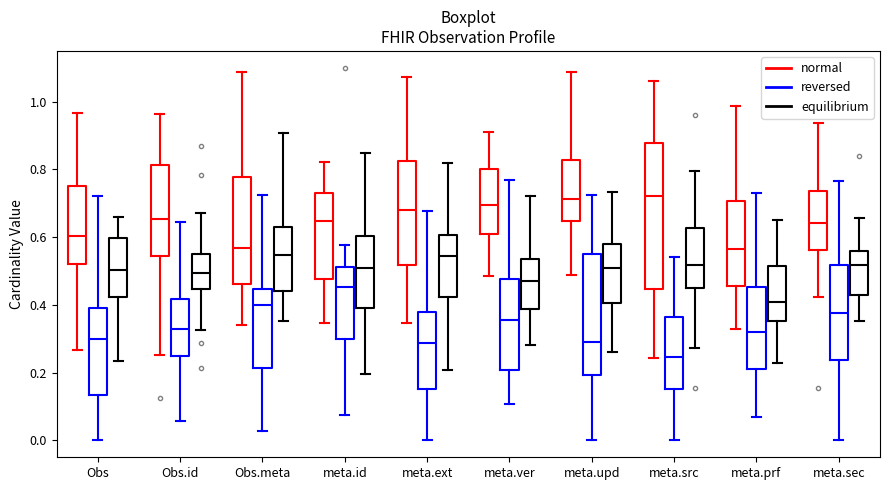

Which box's median line is the lowest?

meta.src (reversed)